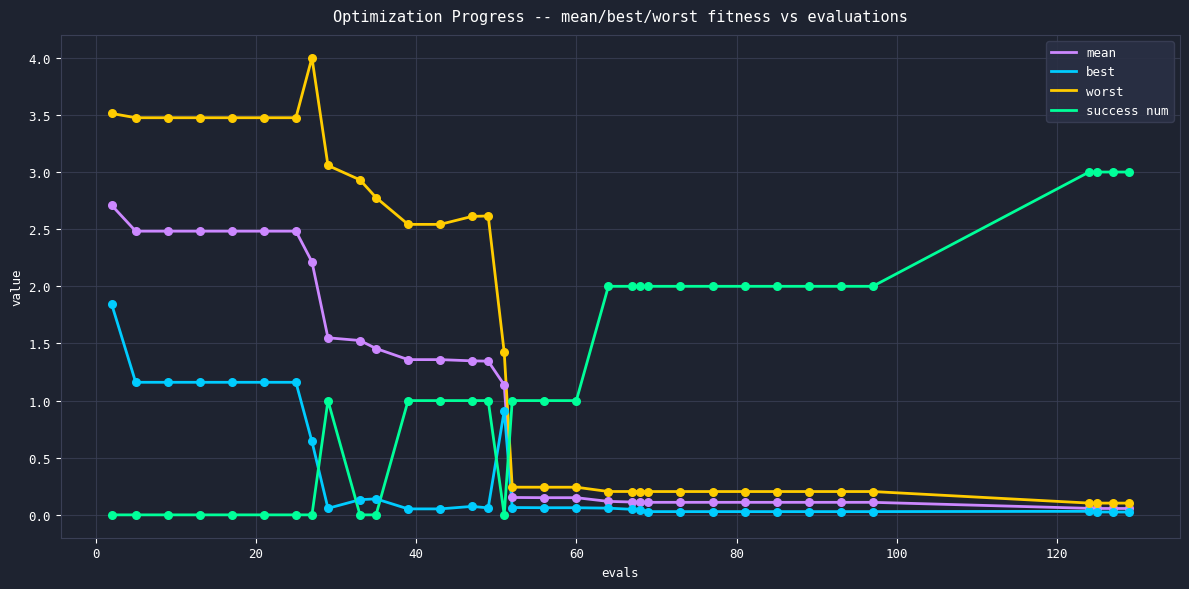

After their last crossing, which series has the higher values: success num or mean?

success num